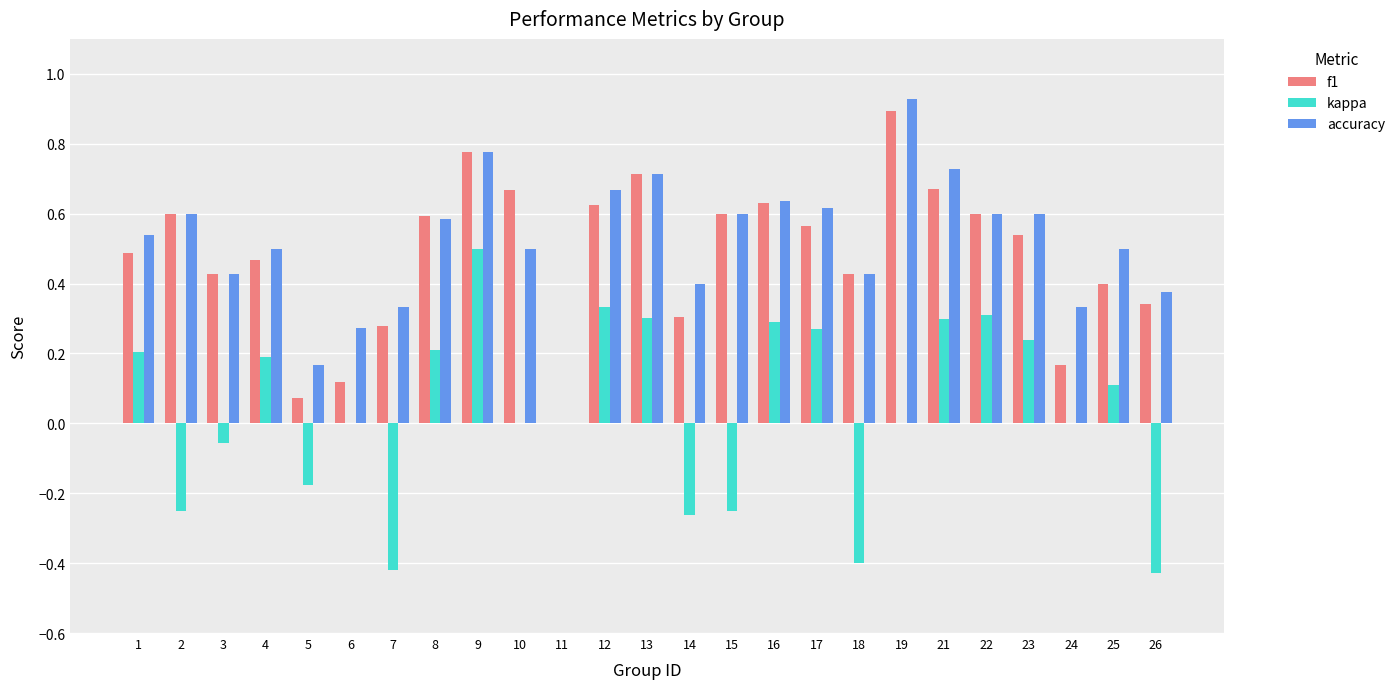

How many distinct data groups are displayed?

3